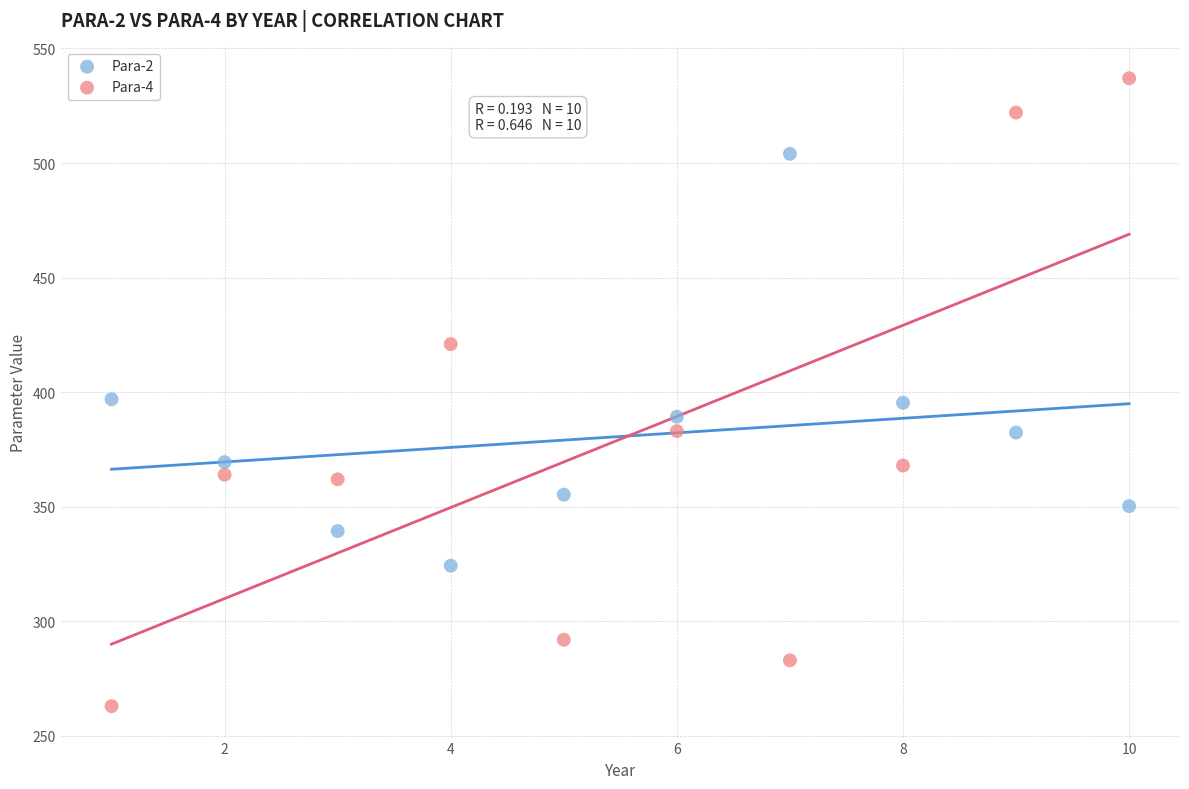

Which series has the widest spread of Y values?

Para-4